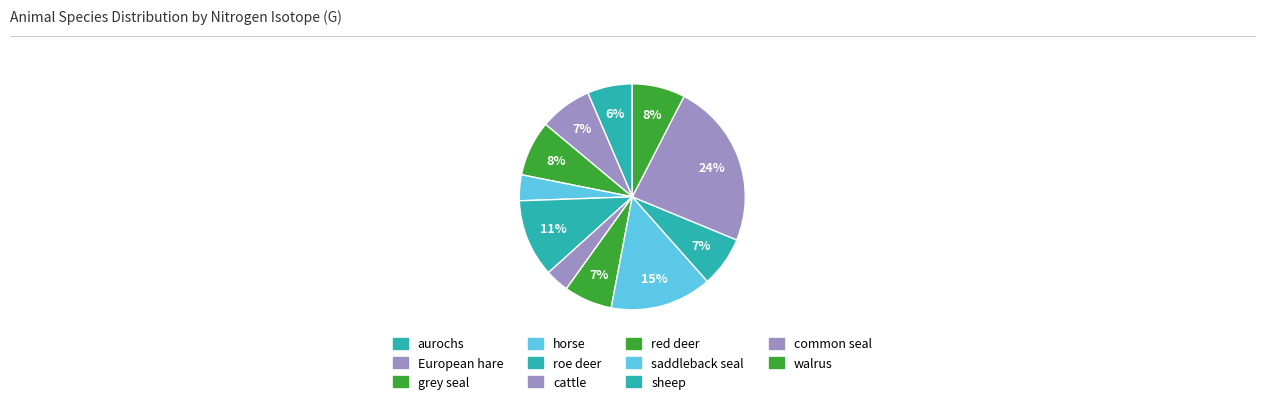

How many segments does this pie chart have?

11